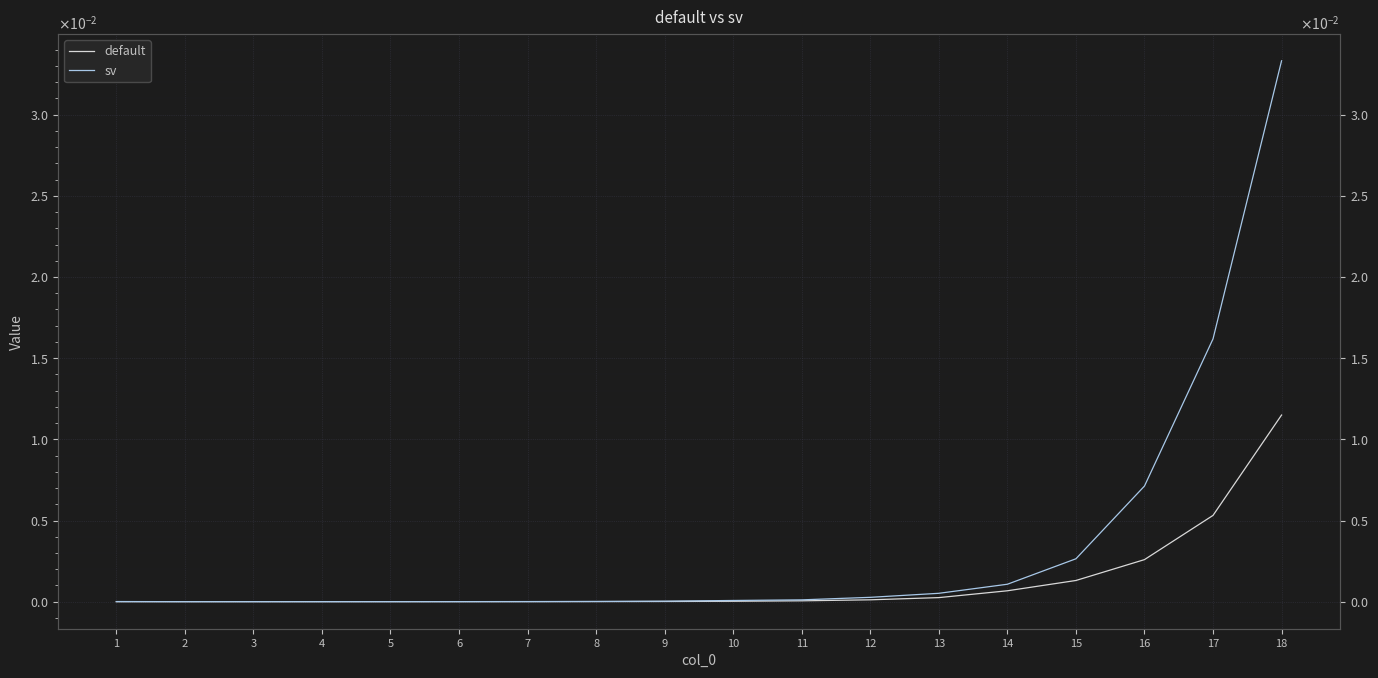

True or false: default and sv cross at least once.

False